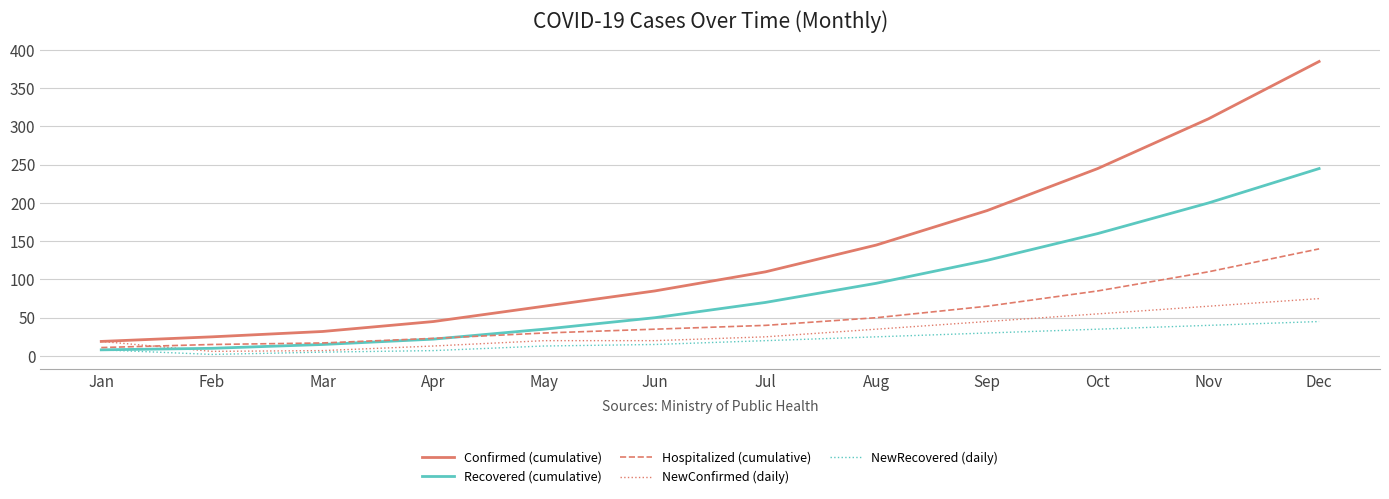

At how many categories does at least one series exceed 193?

3